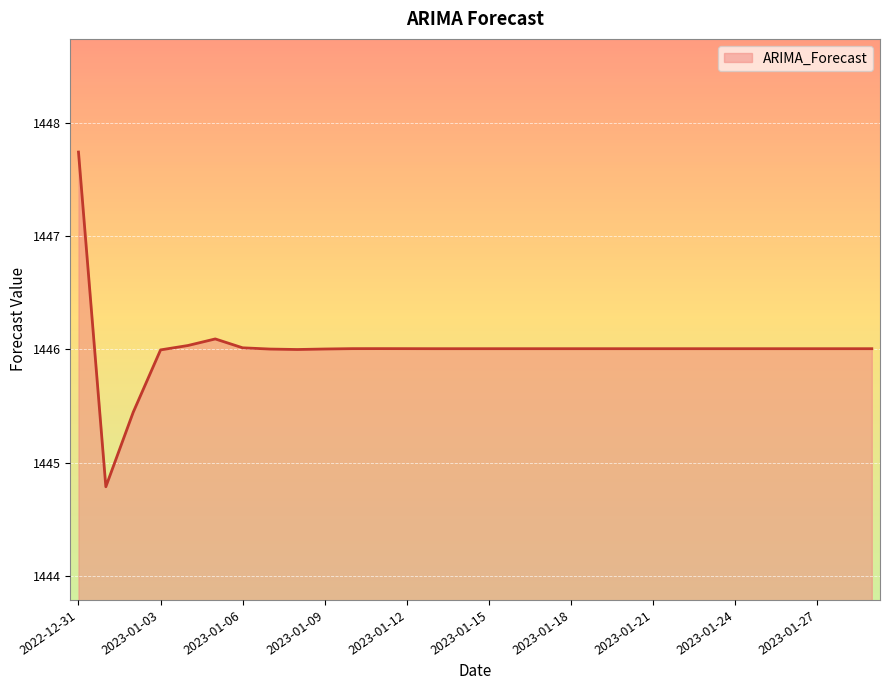

What is the difference between the maximum and minimum values?

3.0